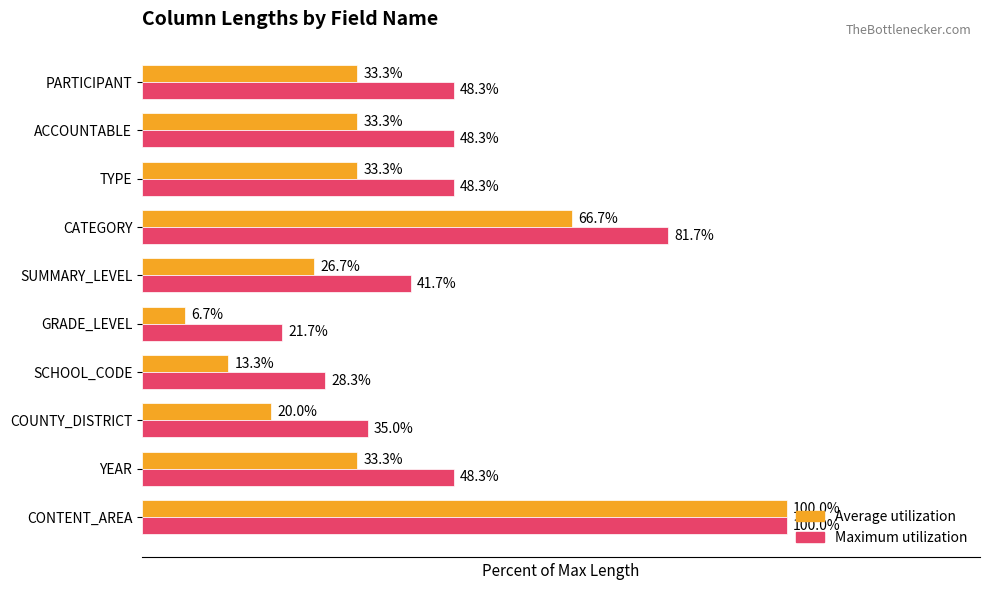

Is the value of Average utilization at TYPE greater than the value of Maximum utilization at PARTICIPANT?

No